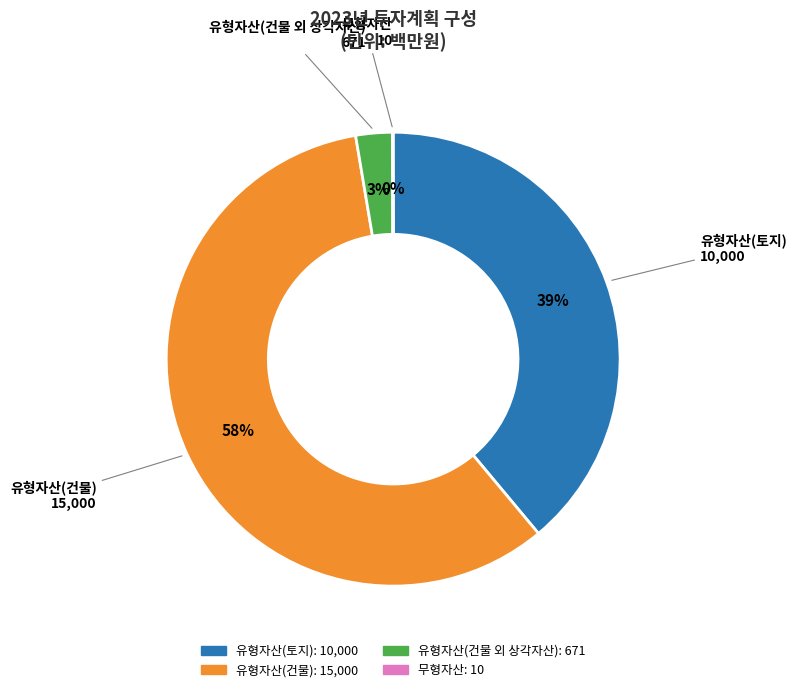

Do 유형자산(건물) and 유형자산(토지) together represent more than half of the pie?

Yes